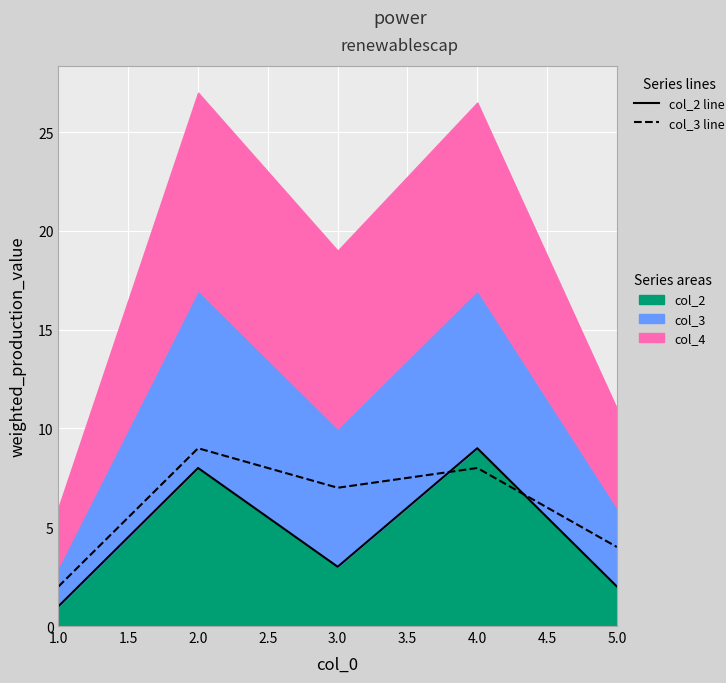

What is the difference between the second highest and second lowest values in the col_3 line series?

4